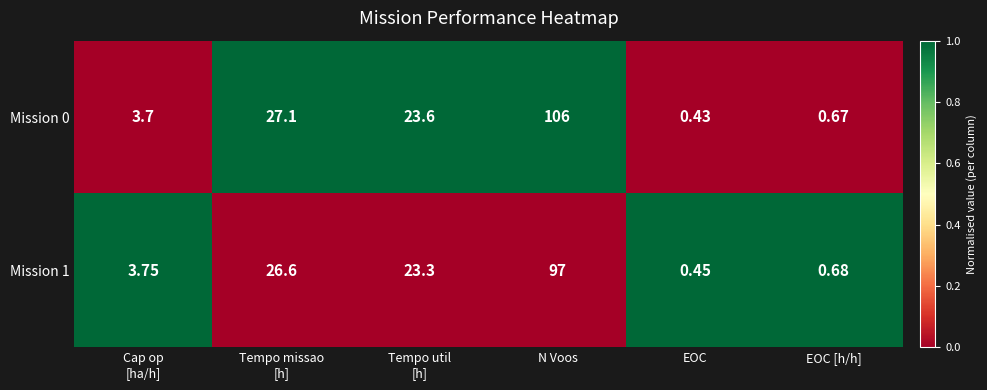

How many data points in Mission 1 are above 23?

3